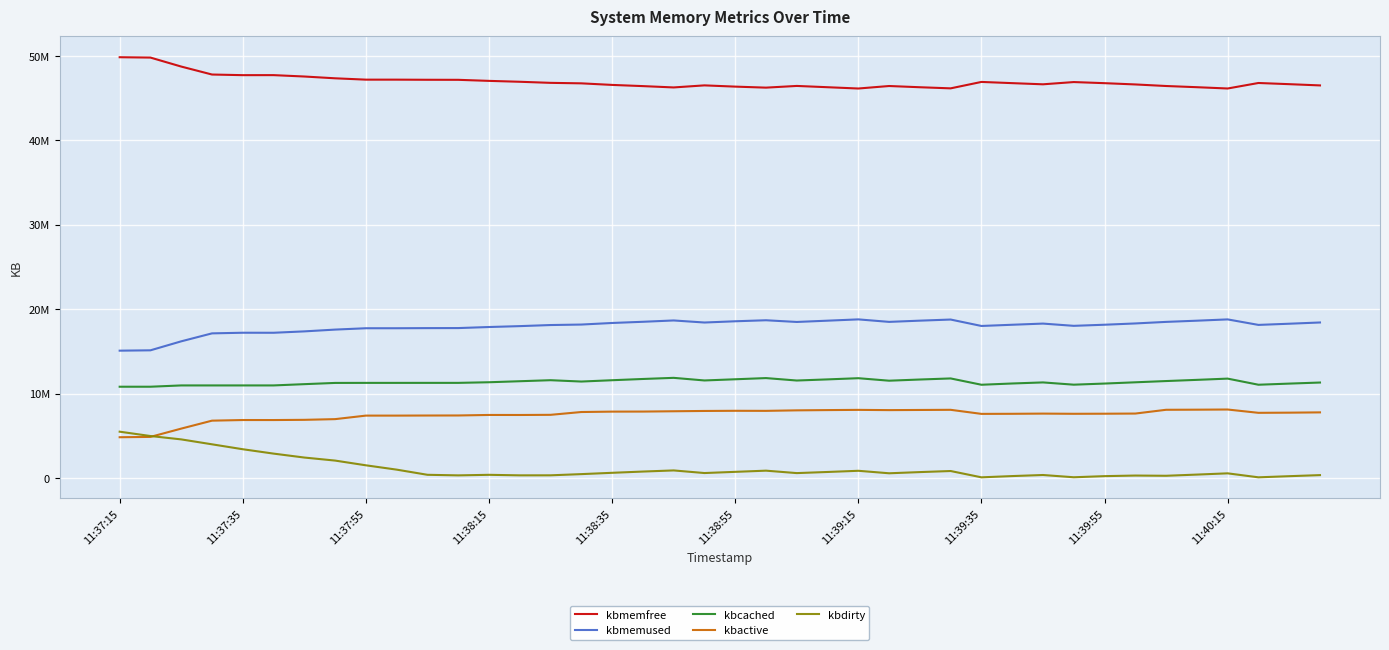

Does the chart display data point markers on the line(s)?

No